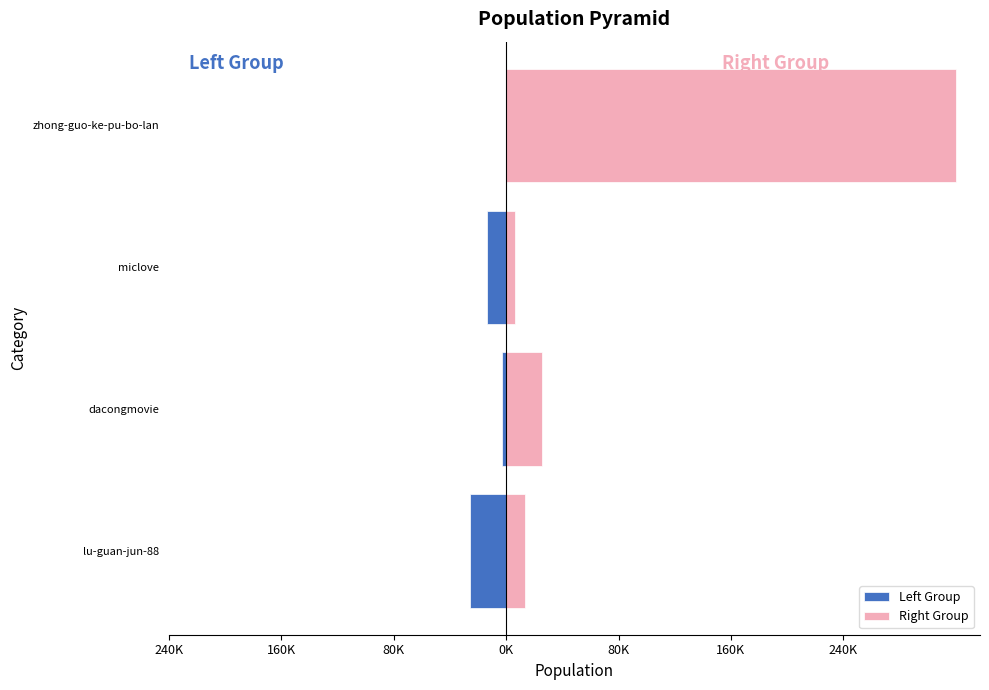

What is the average value of the Right Group series?

91115